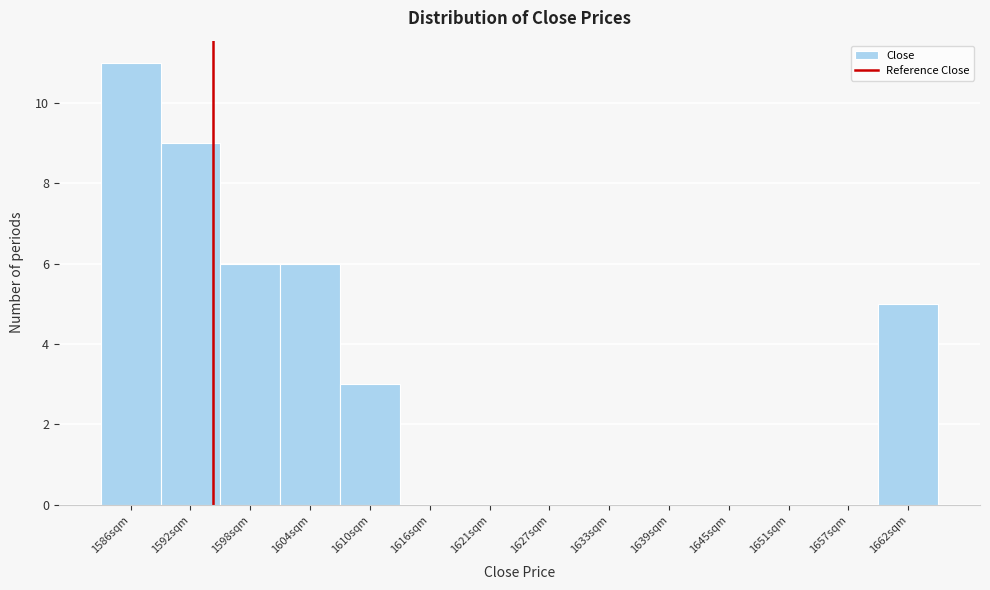

Reading right to left, transcribe all the data shown in this chart.

1662sqm=5	1657sqm=0	1651sqm=0	1645sqm=0	1639sqm=0	1633sqm=0	1627sqm=0	1621sqm=0	1616sqm=0	1610sqm=3	1604sqm=6	1598sqm=6	1592sqm=9	1586sqm=11